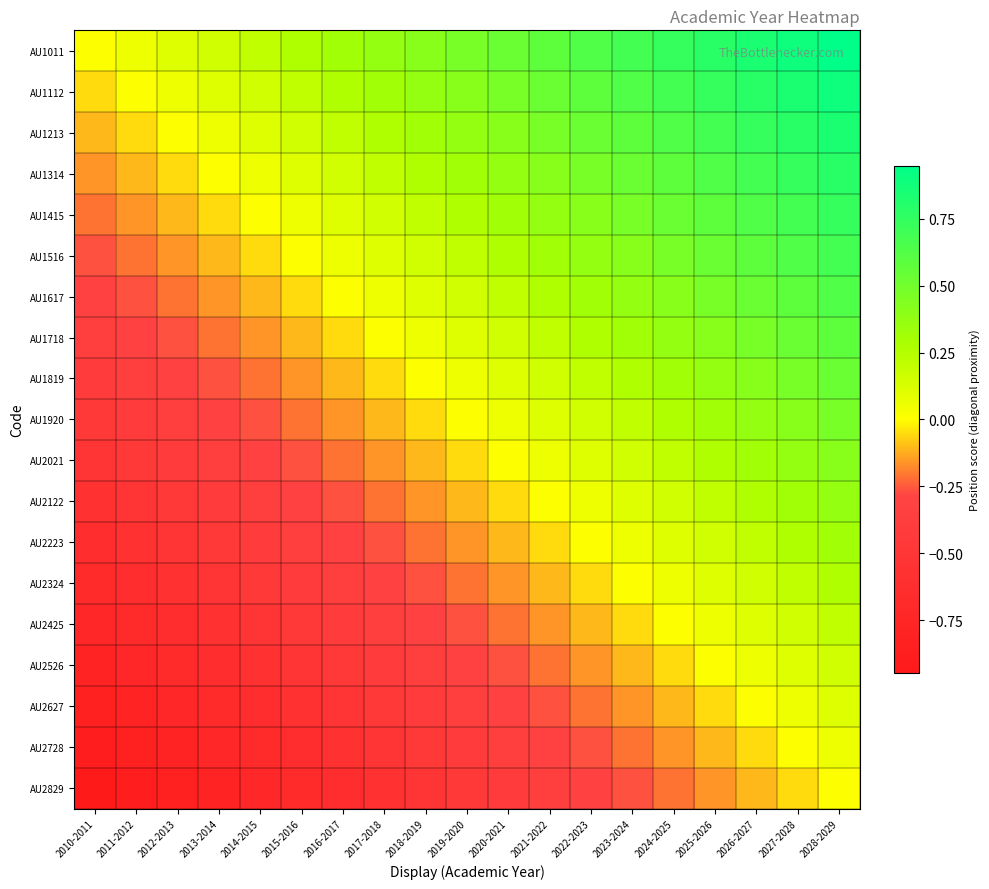

At which category does the chart reach its peak across all series?

2028-2029